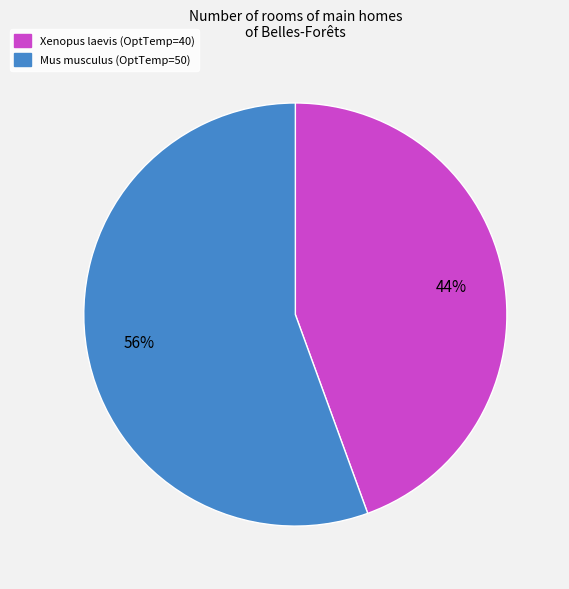

The Xenopus laevis slice represents 44% of the pie. True or false?

True